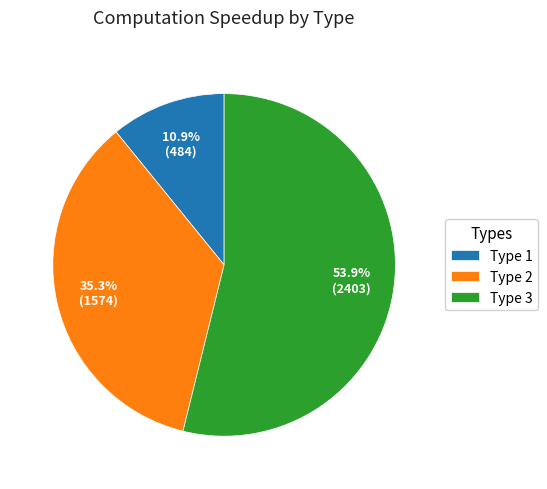

Which category has the smallest portion of the pie?

Type 1